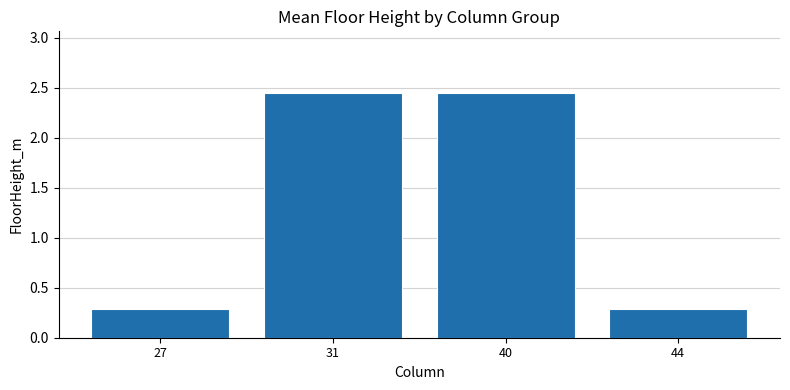

What is the average value?

1.4